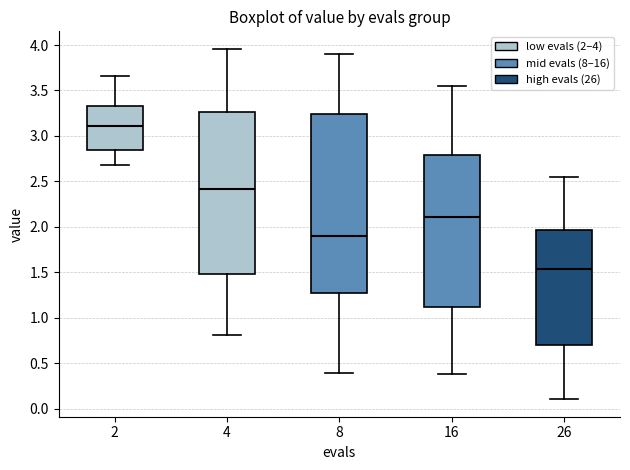

Reading left to right, transcribe this box plot: for each box, give where its median line is, the range the box spans, and where its two whiskers end, as read against the y-axis. The values are not printed on the chart, so give them approximately, as read against the axis.

2: median 3.10, box 2.85 to 3.35, whiskers 2.70 to 3.65
4: median 2.40, box 1.50 to 3.25, whiskers 0.80 to 3.95
8: median 1.90, box 1.30 to 3.25, whiskers 0.40 to 3.90
16: median 2.10, box 1.10 to 2.80, whiskers 0.40 to 3.55
26: median 1.55, box 0.70 to 1.95, whiskers 0.10 to 2.55